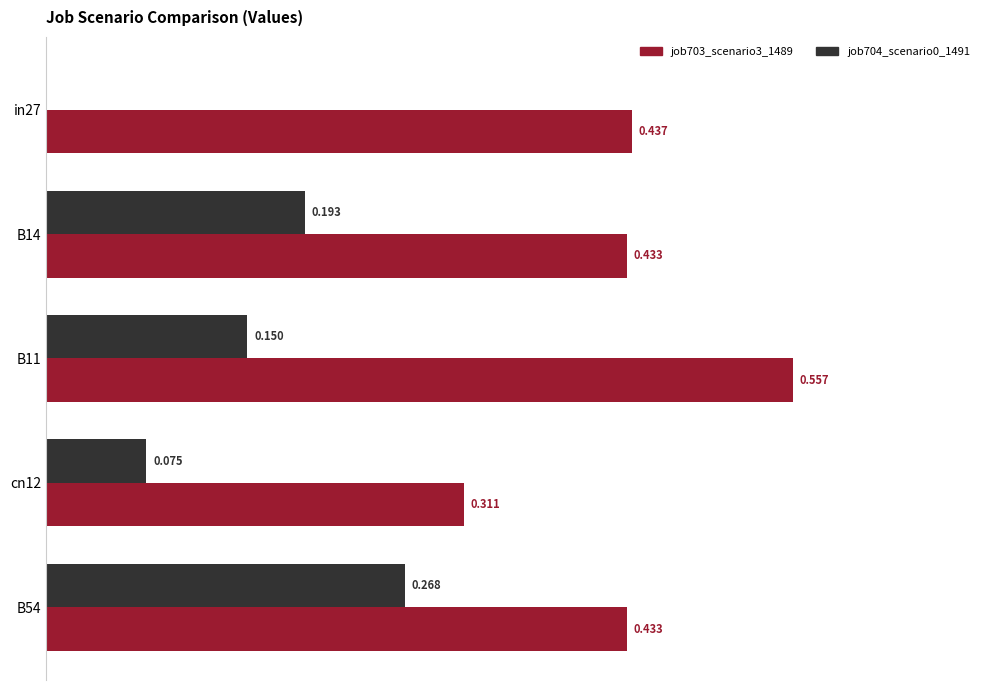

Which series has the largest range (max minus min)?

job704_scenario0_1491